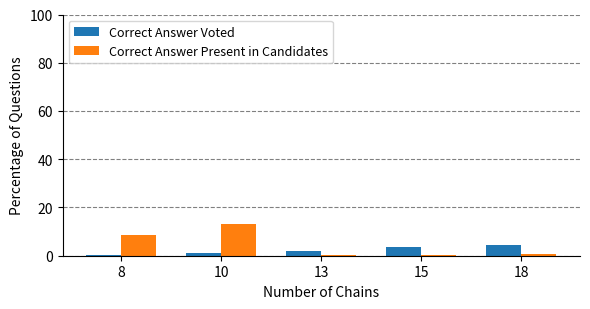

Rank the series at 10 from lowest to highest value.

Correct Answer Voted, Correct Answer Present in Candidates